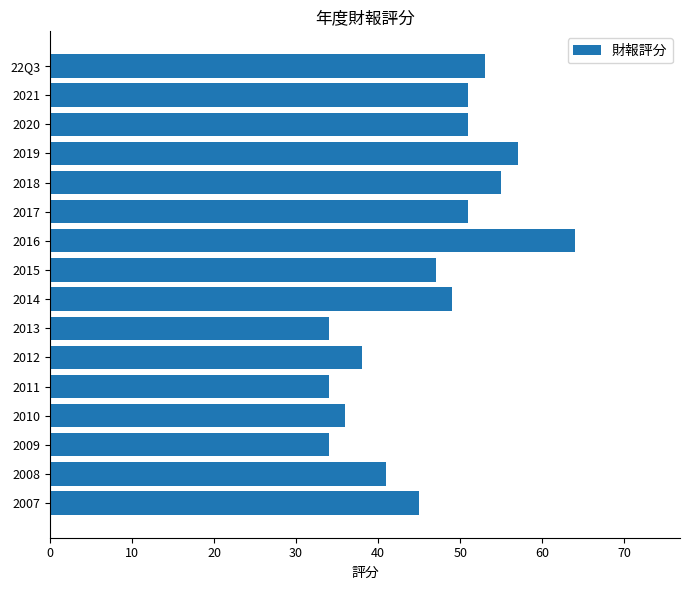

Reading bottom to top, extract all data points from this chart.

45	41	34	36	34	38	34	49	47	64	51	55	57	51	51	53